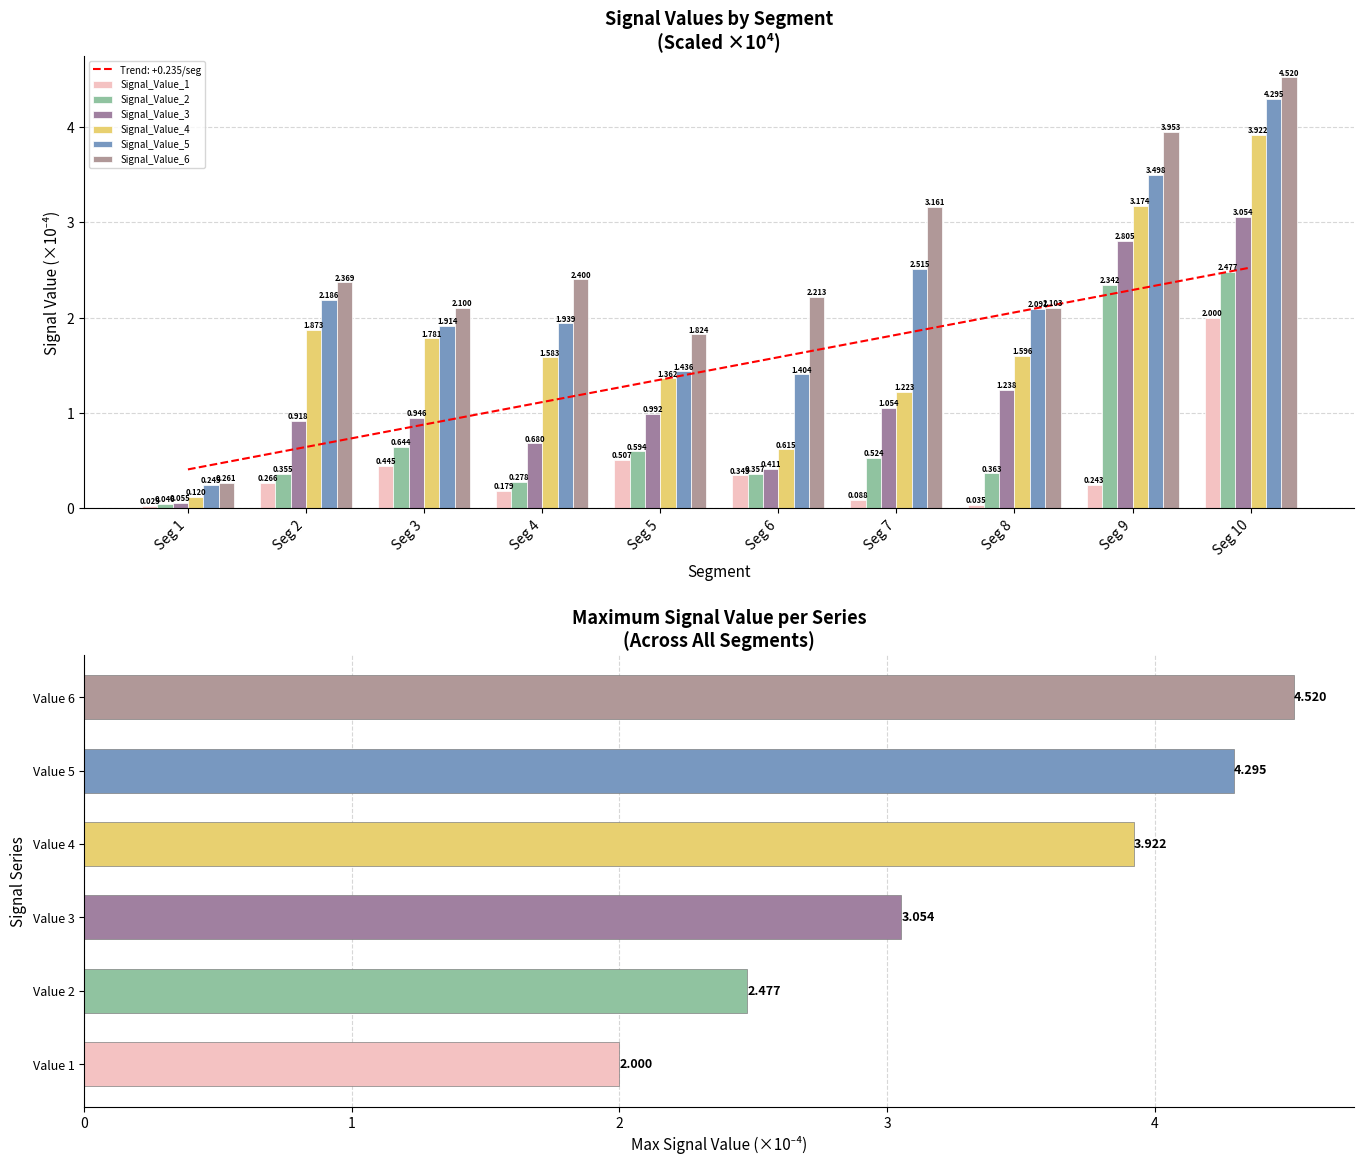

Which label corresponds to the largest value in the chart?

Seg 10